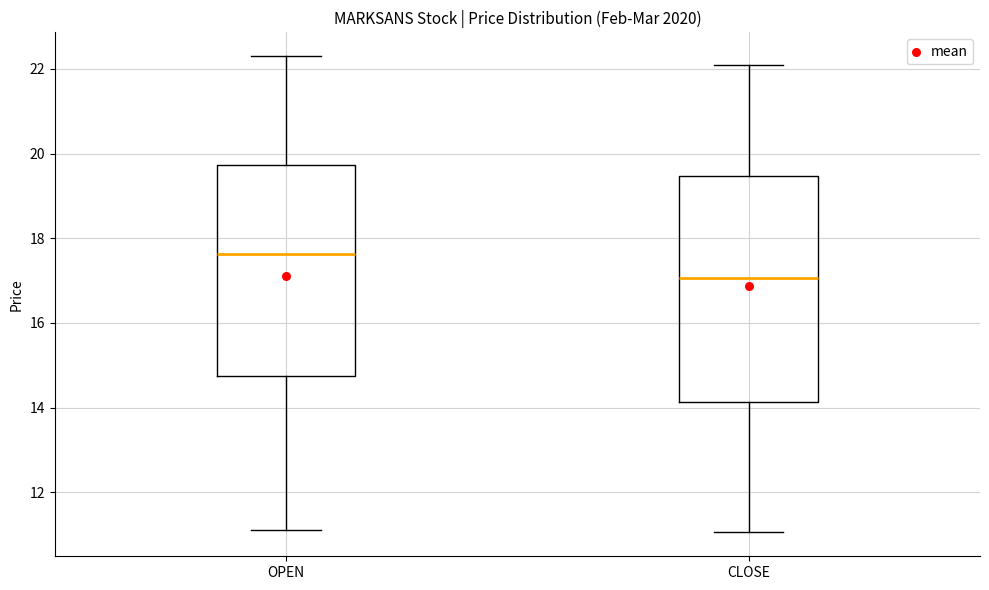

Which box's median line is the highest?

OPEN